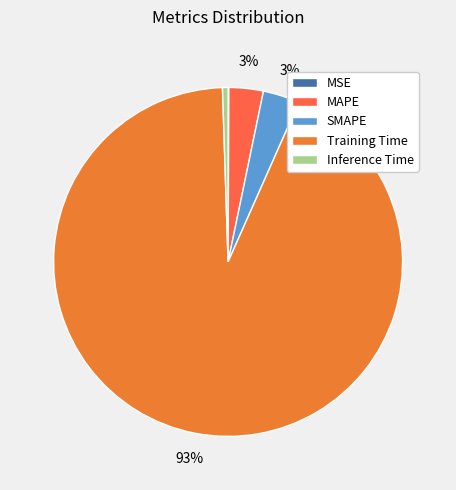

To the nearest percent, what is the combined percentage of MSE and SMAPE?

3%